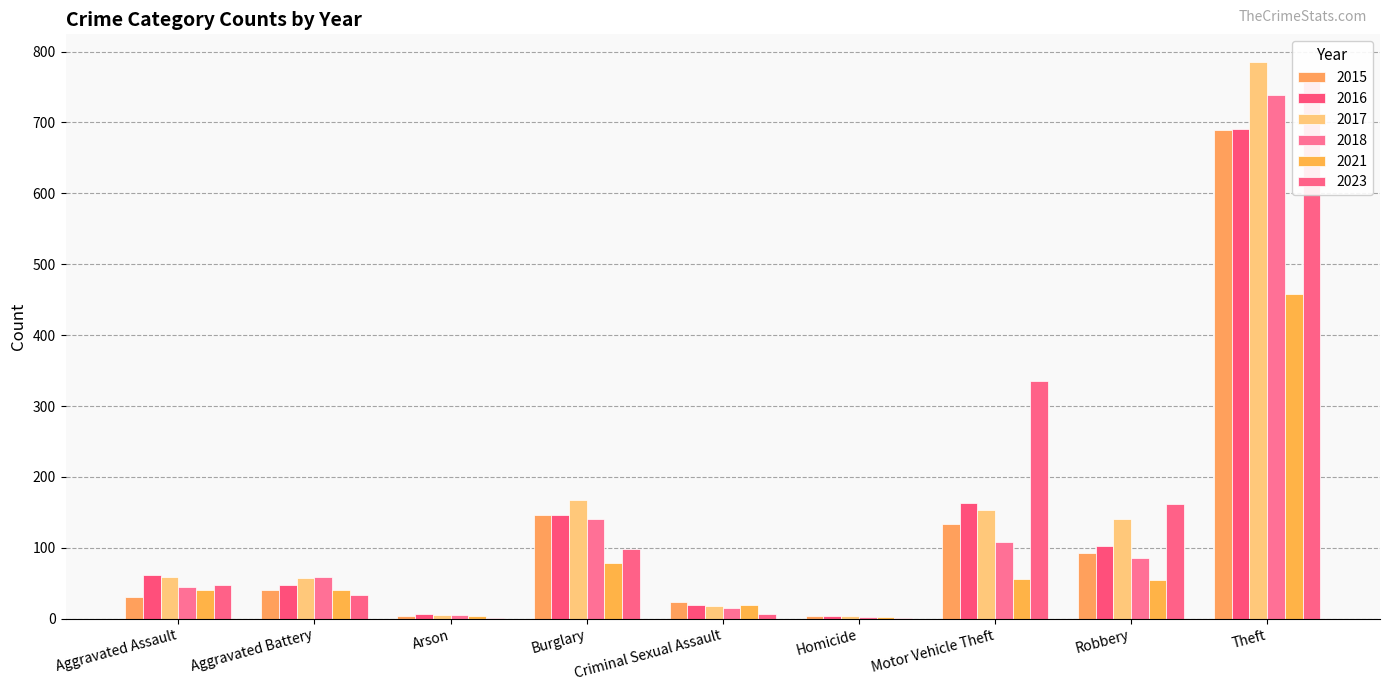

What is the label of the 9th bar from the left?

Theft